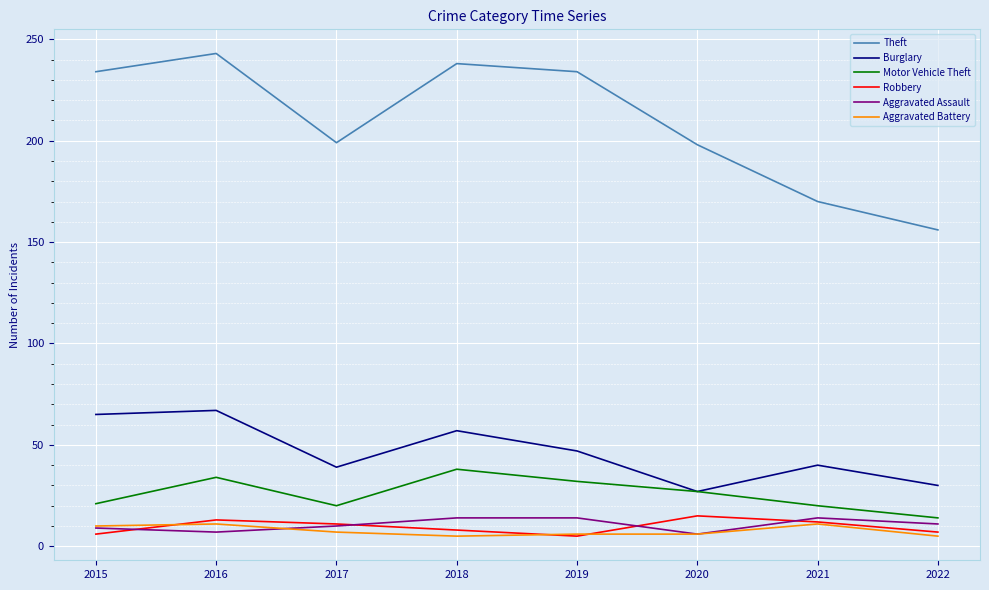

The value of Theft at 2019 is 234. True or false?

True